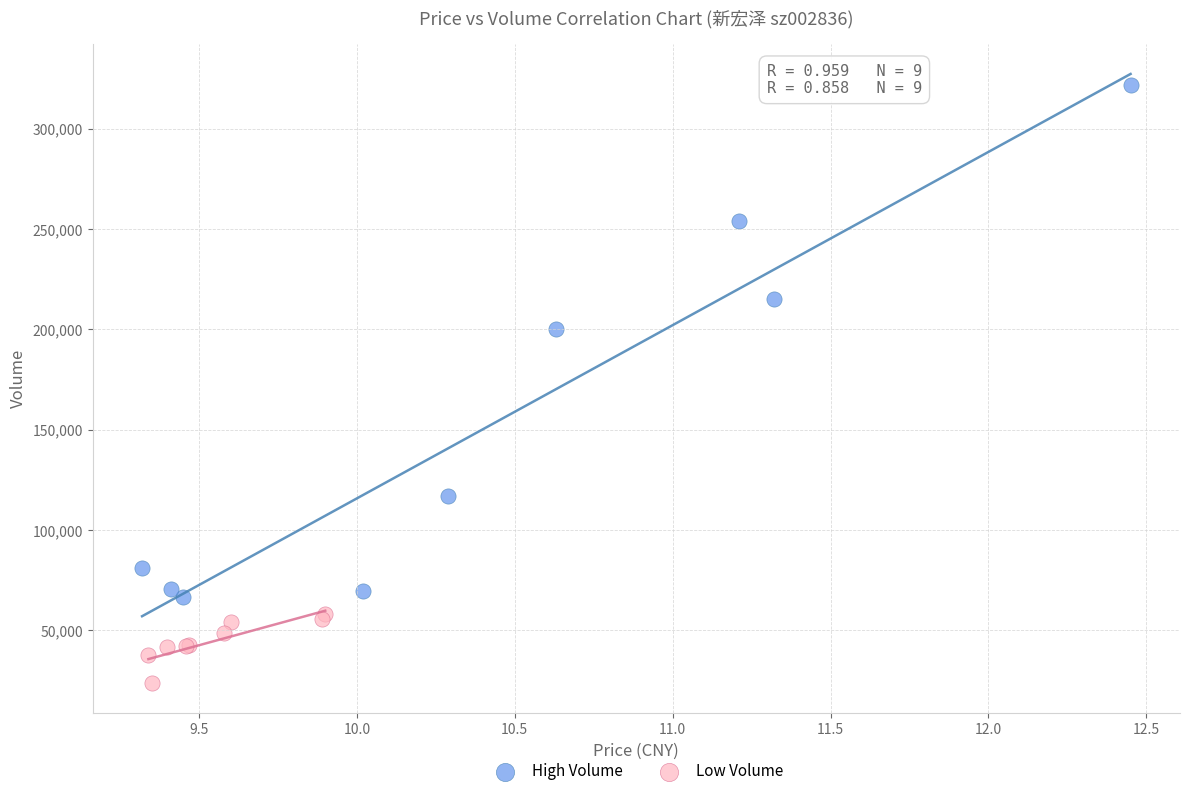

Which series has the widest spread of Y values?

High Volume